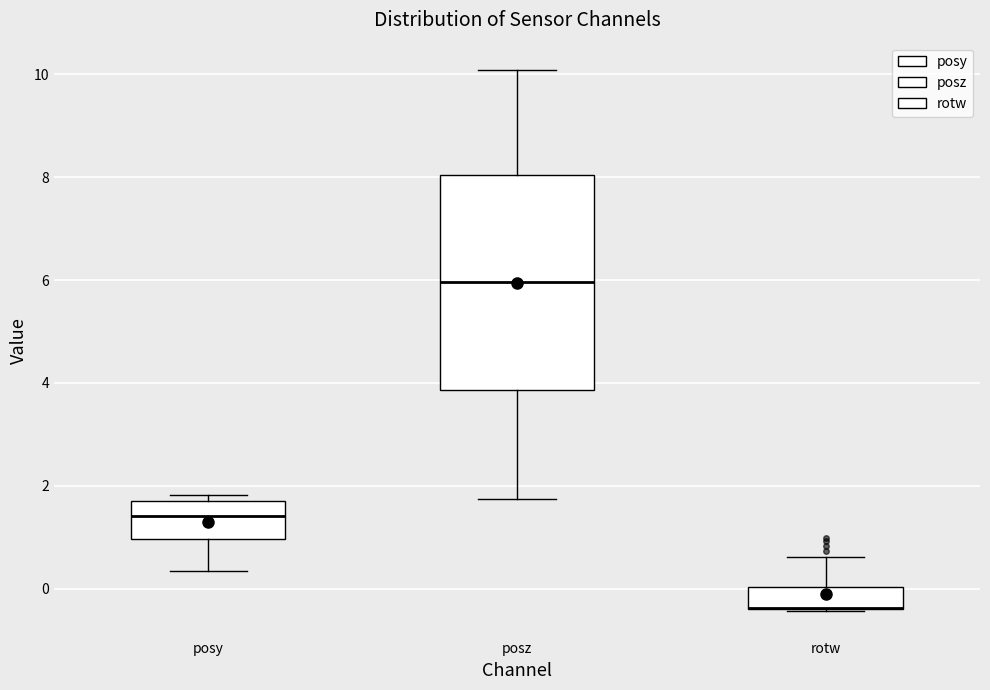

Where is the lower edge of the box for rotw on the y-axis? The values are not printed on the chart, so give them approximately, as read against the axis.

-0.4